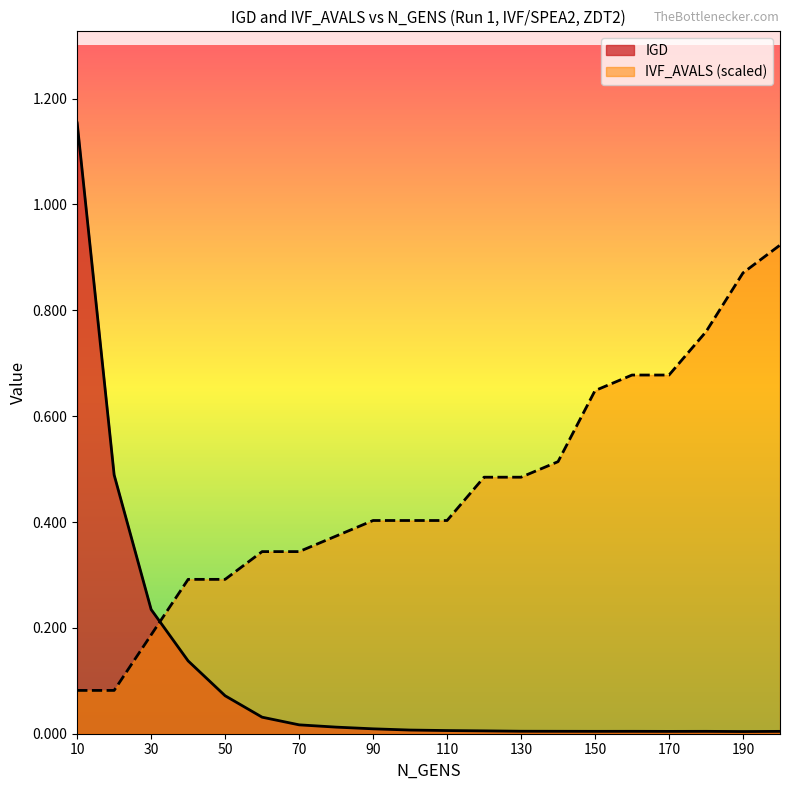

Reading right to left, what are all the values shown in this chart?

IGD: 0.0	0.0	0.0	0.0	0.0	0.0	0.0	0.0	0.0	0.0	0.0	0.0	0.0	0.0	0.0	0.1	0.1	0.2	0.5	1.2
IVF_AVALS: 0.9	0.9	0.8	0.7	0.7	0.6	0.5	0.5	0.5	0.4	0.4	0.4	0.4	0.3	0.3	0.3	0.3	0.2	0.1	0.1